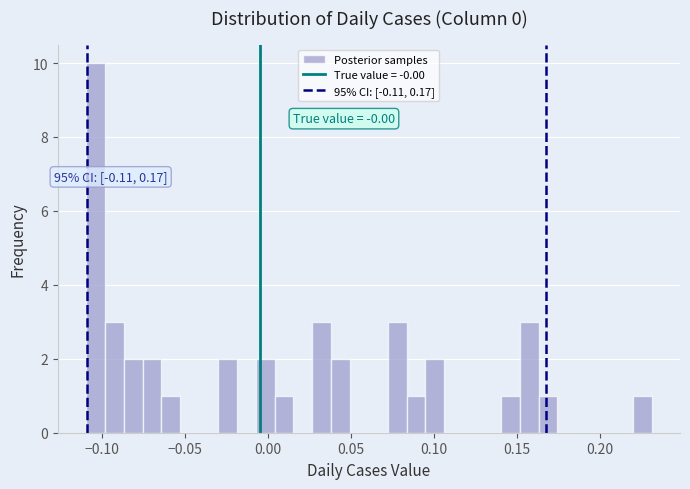

Around what value on the x-axis is the tallest bar? Give the approximate position of its centre, as read against the axis.

-0.105